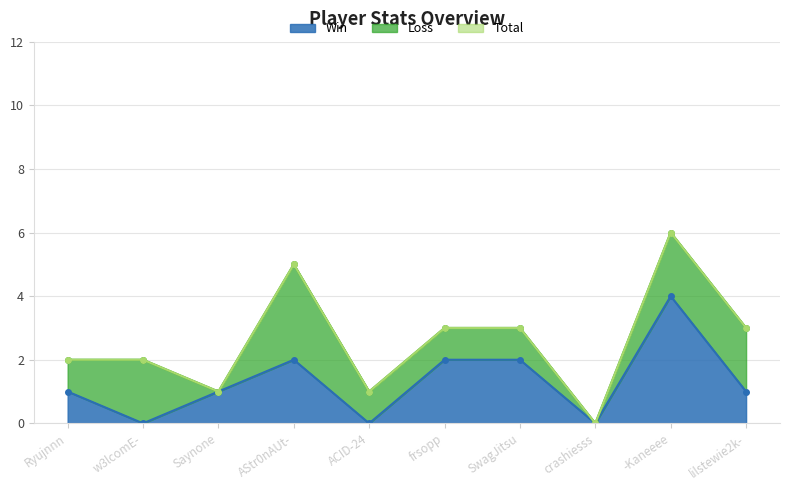

The Win series shows 3 at frsopp. True or false?

False